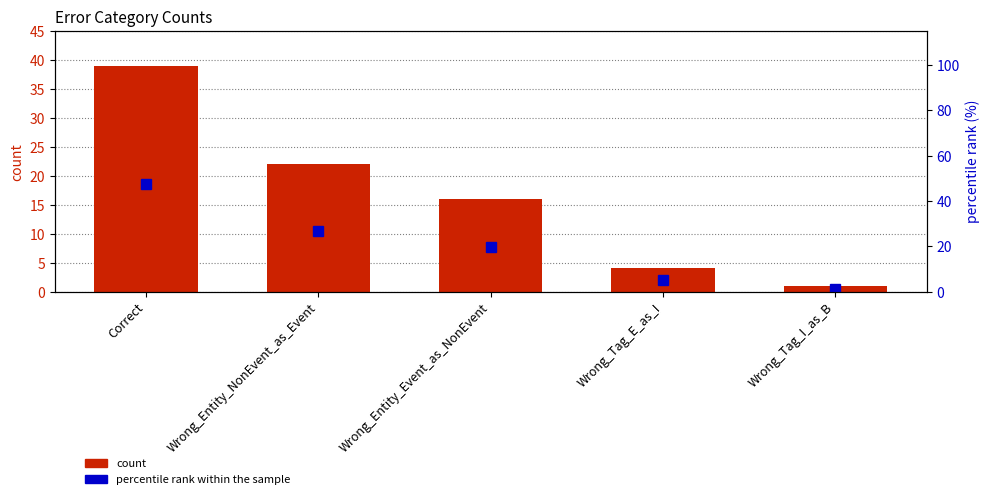

The count series shows 1.6 at Wrong_Tag_I_as_B. True or false?

False